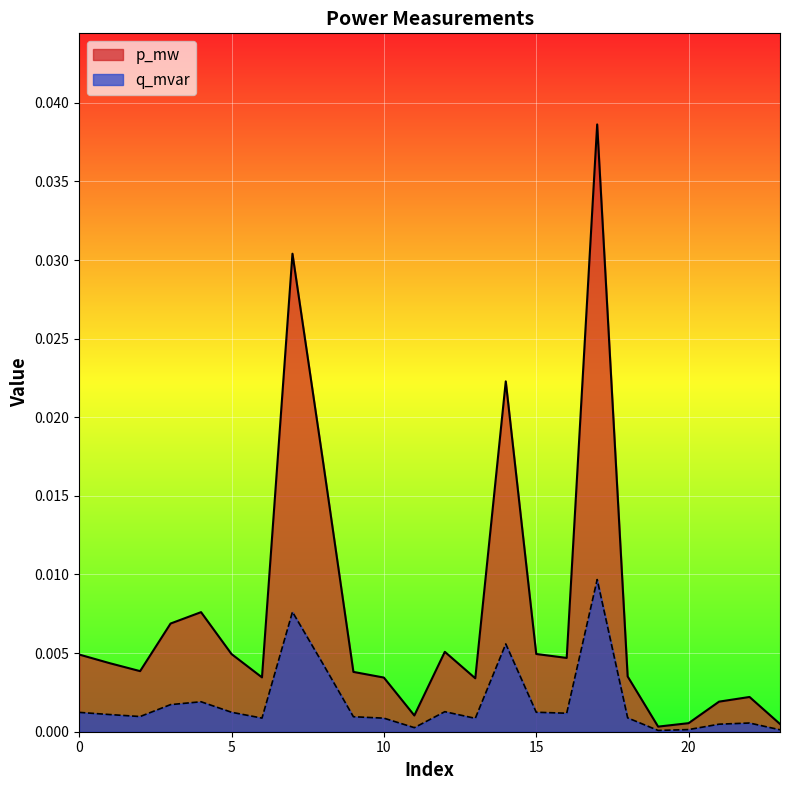

Which series has the widest spread of values?

p_mw